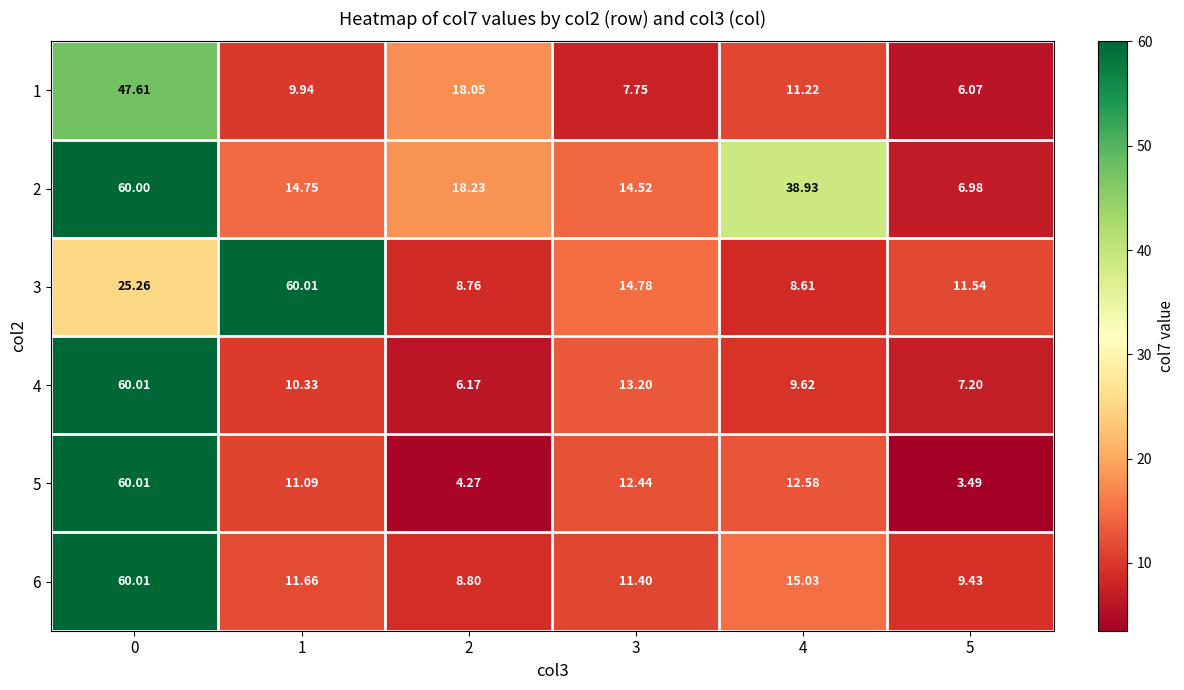

At how many categories does at least one series exceed 45?

2